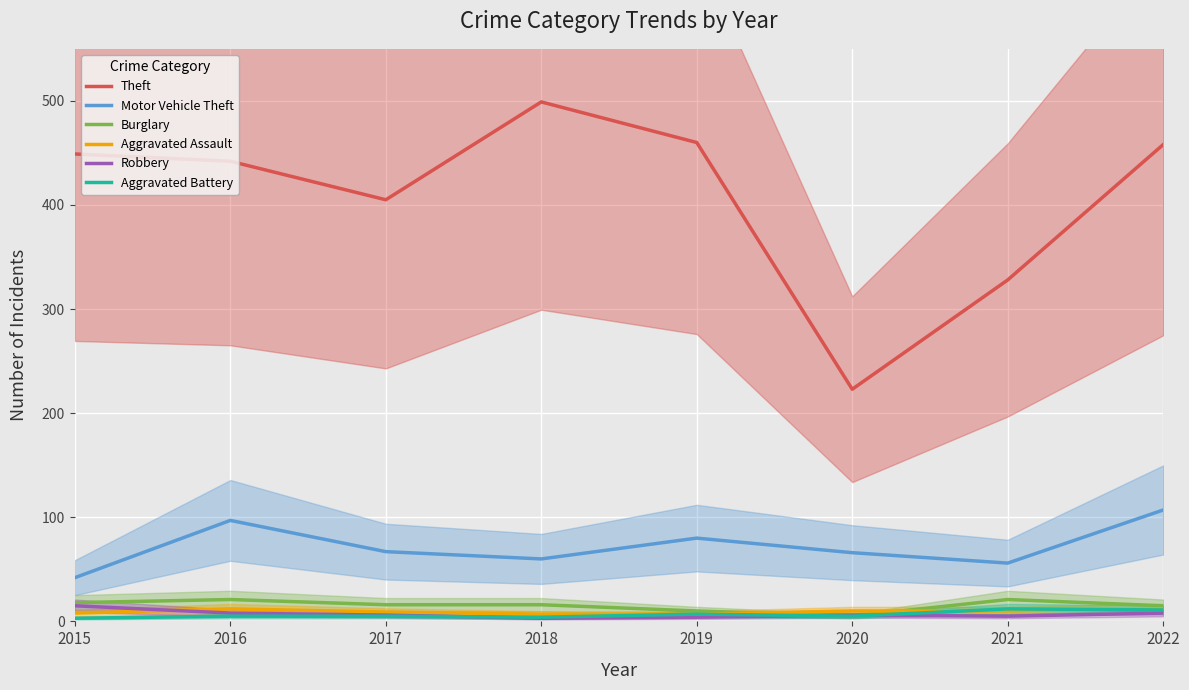

True or false: Theft has more than 0 points higher than both neighbors.

True